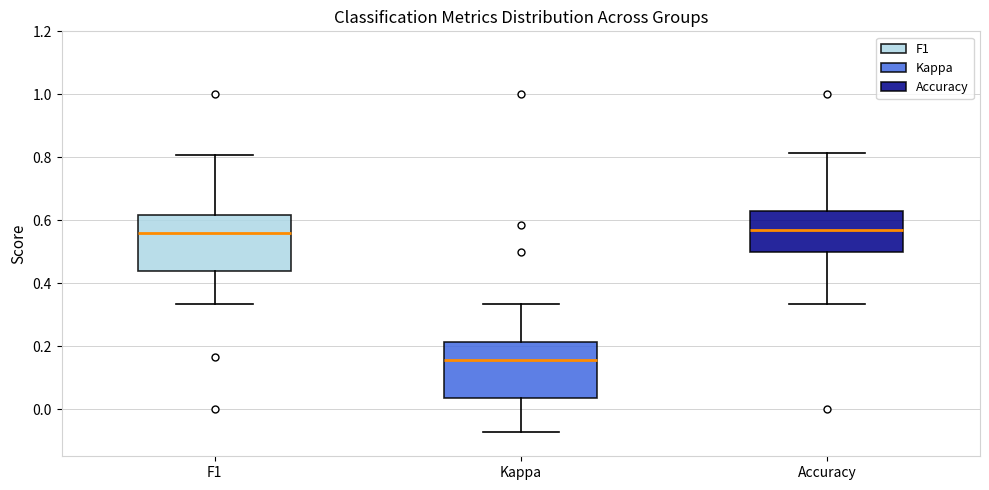

Reading left to right, transcribe this box plot: for each box, give where its median line is, the range the box spans, and where its two whiskers end, as read against the y-axis. The values are not printed on the chart, so give them approximately, as read against the axis.

F1: median 0.56, box 0.44 to 0.62, whiskers 0.34 to 0.80
Kappa: median 0.16, box 0.04 to 0.22, whiskers -0.08 to 0.34
Accuracy: median 0.56, box 0.50 to 0.64, whiskers 0.34 to 0.82